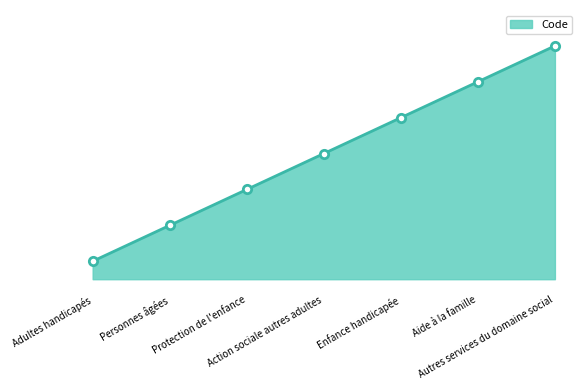

List the labels in order of value, smallest first.

Adultes handicapés, Personnes âgées, Protection de l'enfance, Action sociale autres adultes, Enfance handicapée, Aide à la famille, Autres services du domaine social